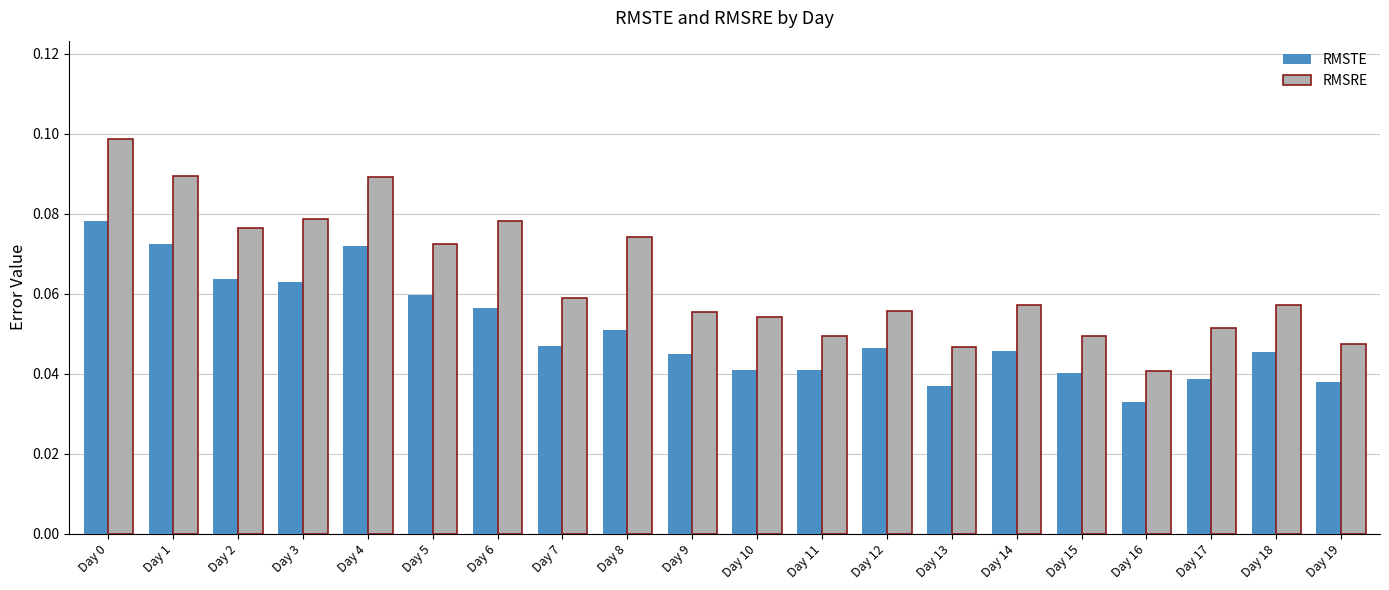

Which label corresponds to the smallest value in the chart?

Day 16